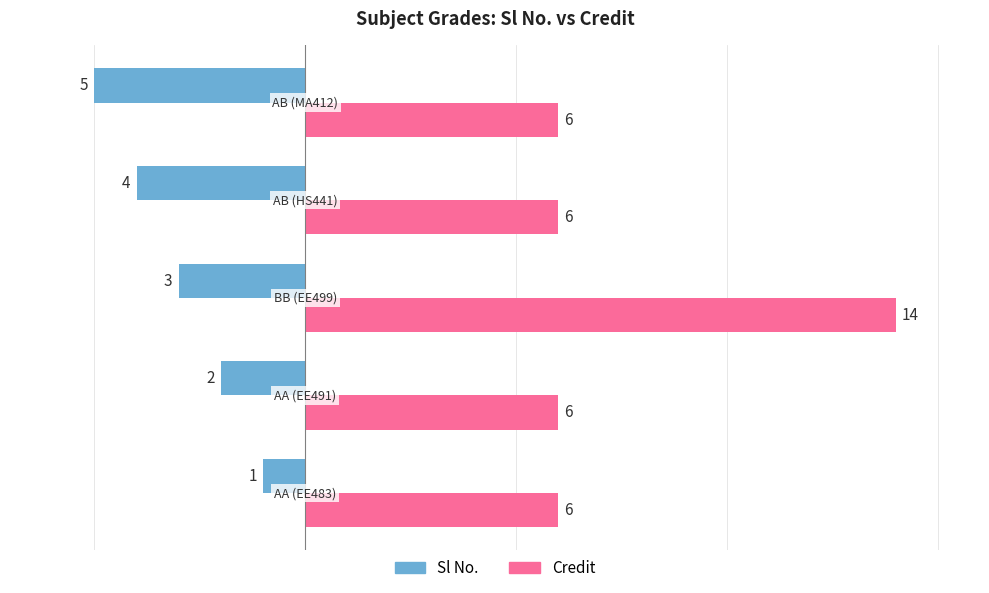

Count the Credit values in the range 6 to 7.

4